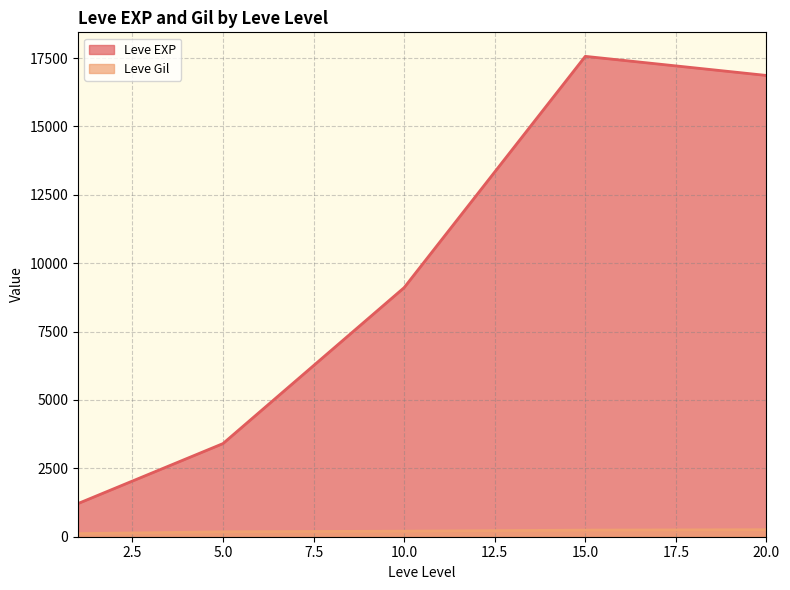

Rank the series by their maximum value, from lowest to highest.

Leve Gil, Leve EXP